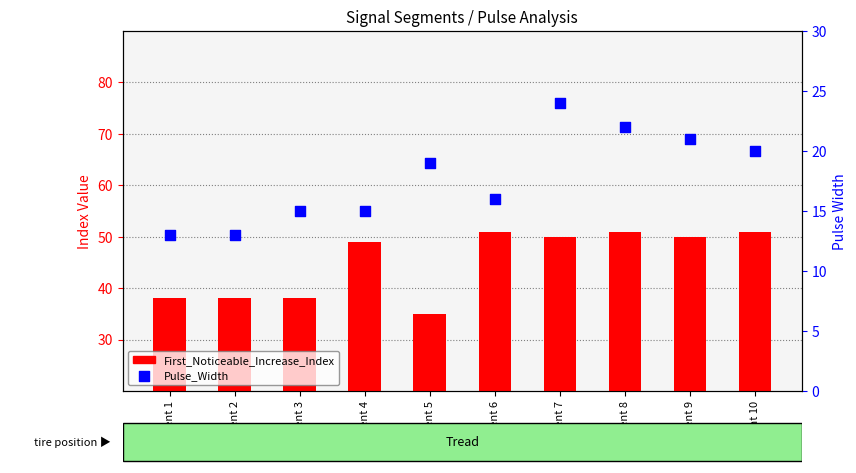

At which category is the sum across all series the highest?

segment 7